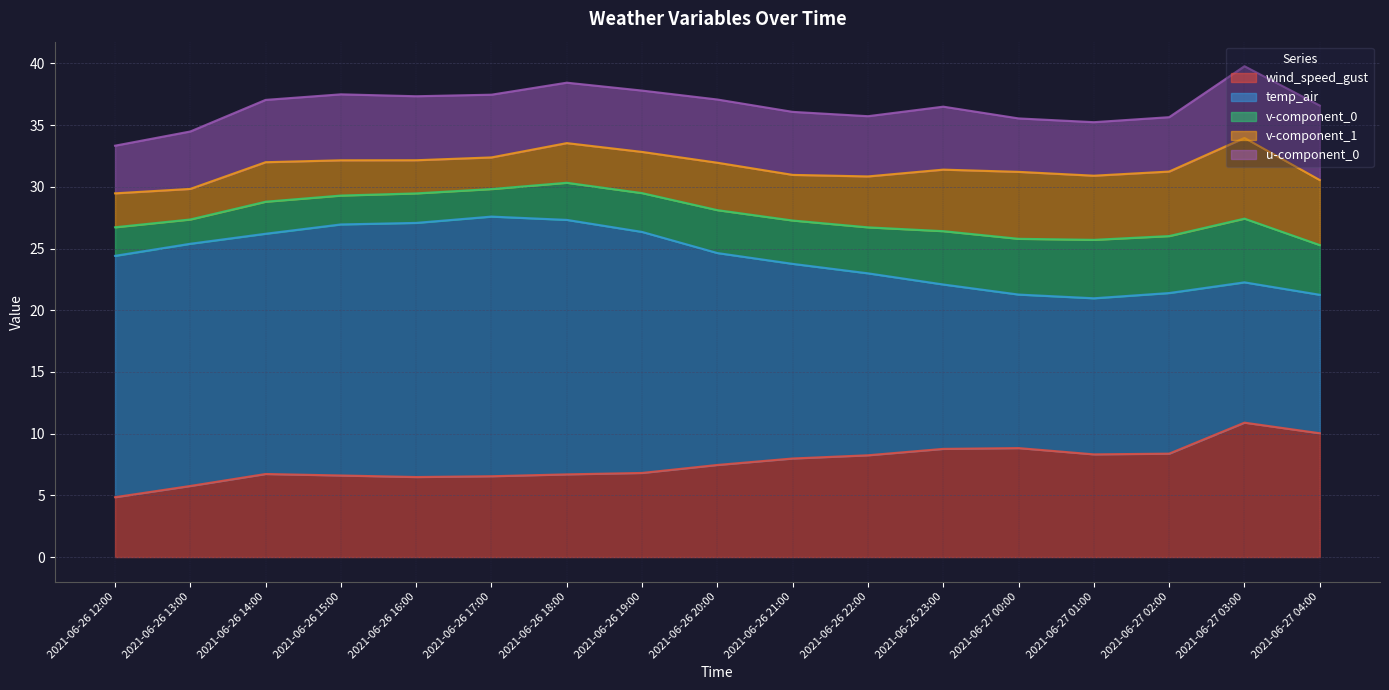

Count the number of categories in the chart.

17